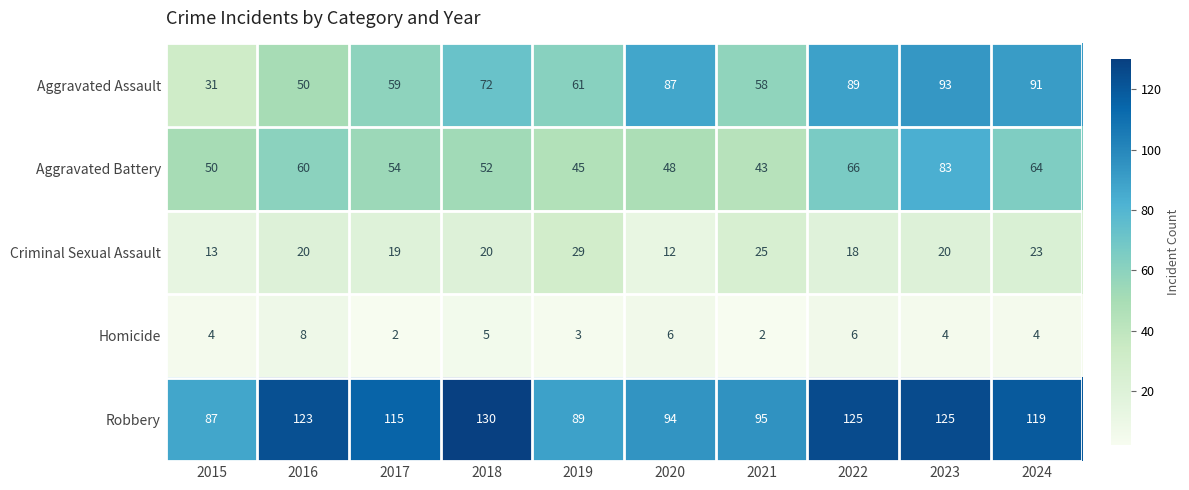

What is the sum of all Robbery values?

1102